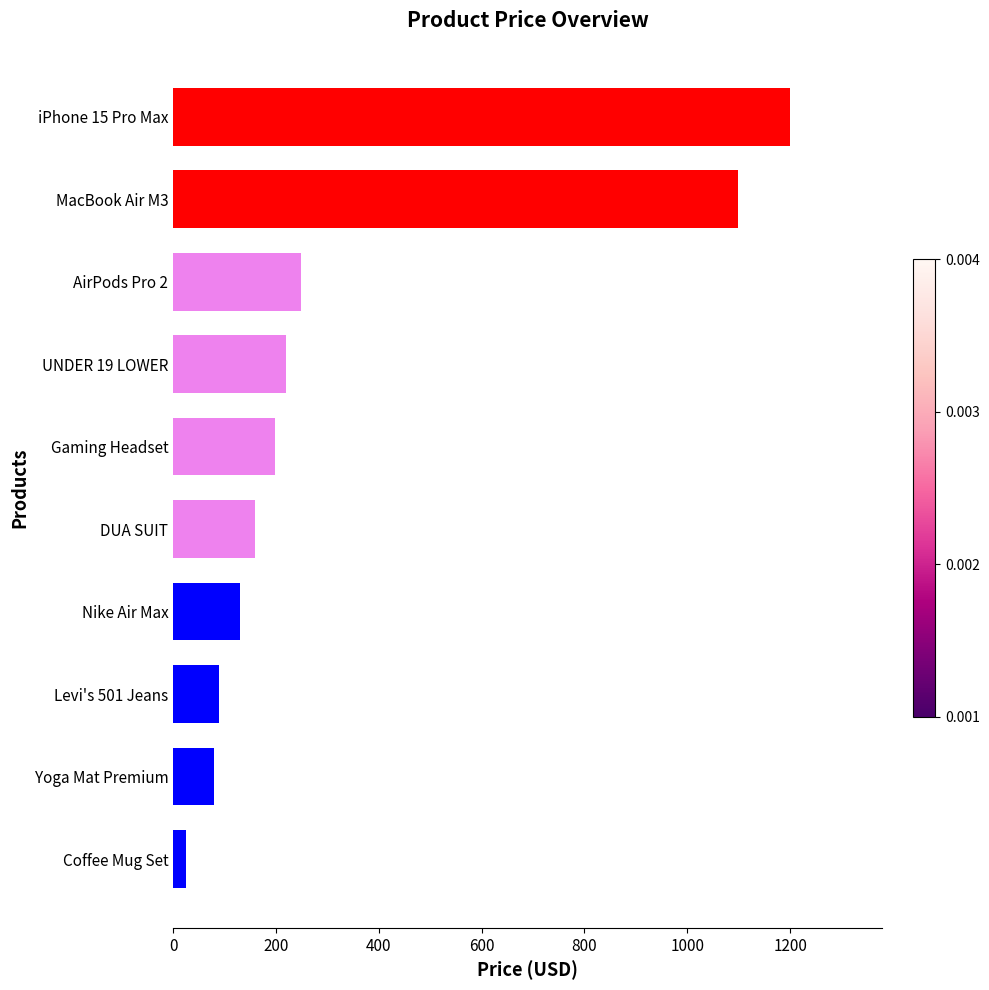

True or false: the data shows 124.1 at Gaming Headset.

False